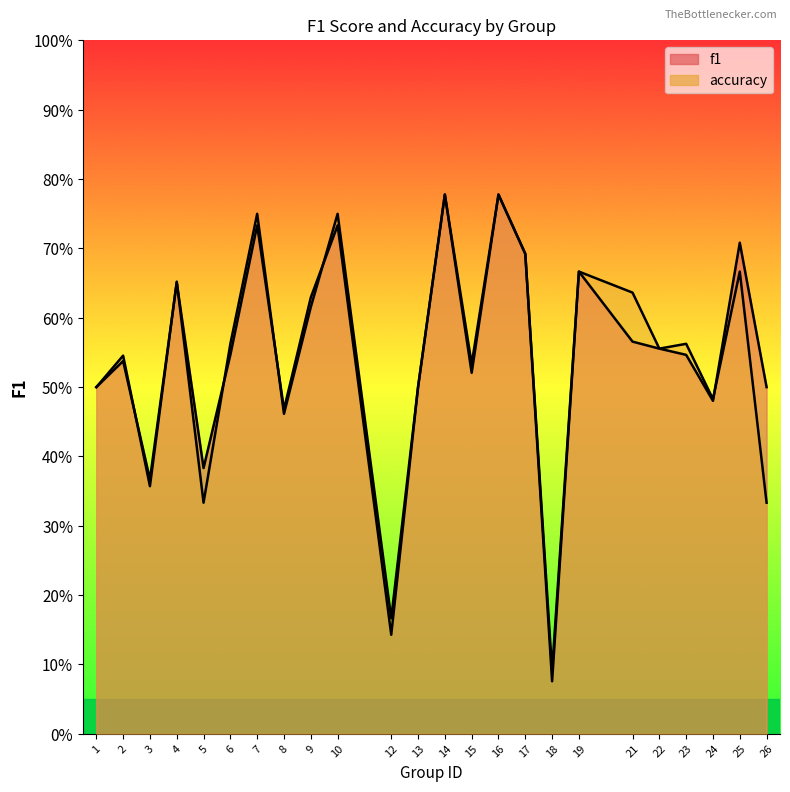

What is the average value of the f1 series?

0.5